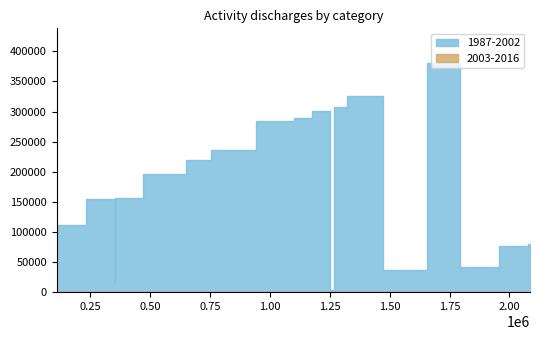

List the series in order of their peak value, highest first.

1987-2002, 2003-2016